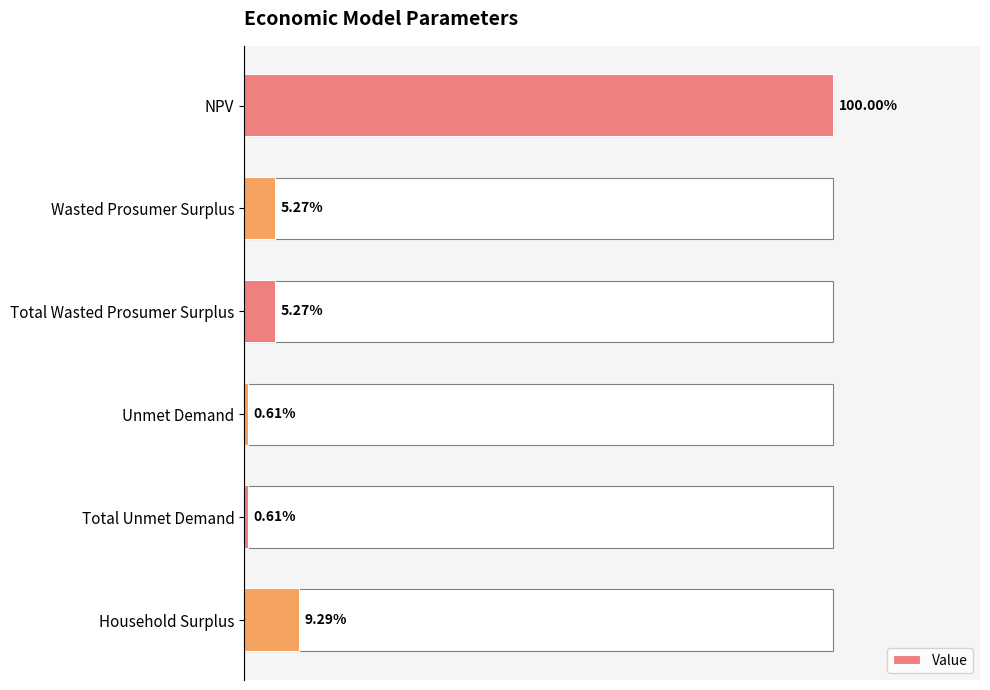

What position from the left is Wasted Prosumer Surplus?

2